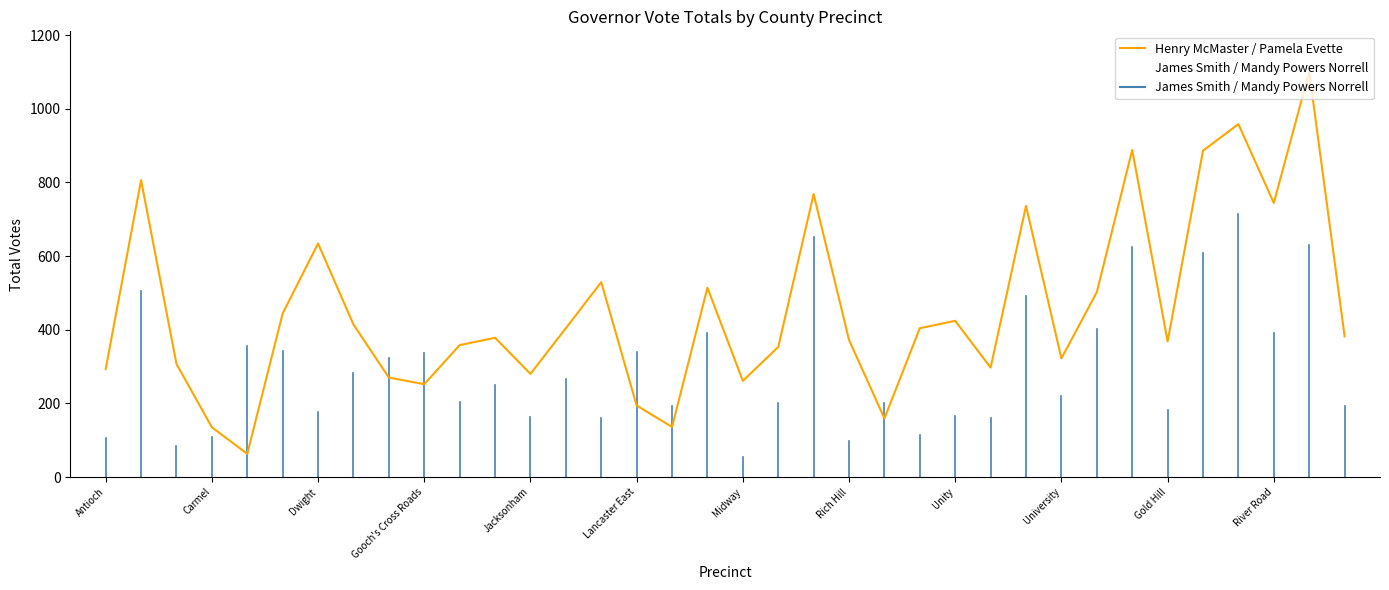

What is the lowest value of the James Smith / Mandy Powers Norrell series?

55